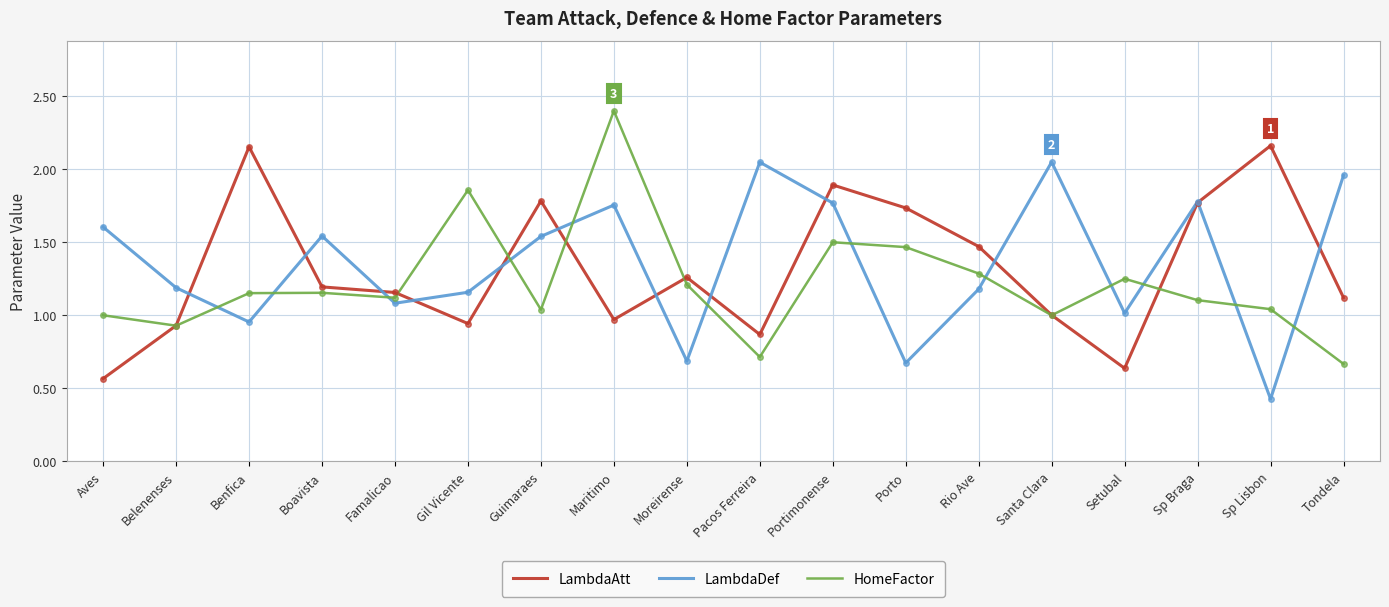

What position from the right is Pacos Ferreira?

9